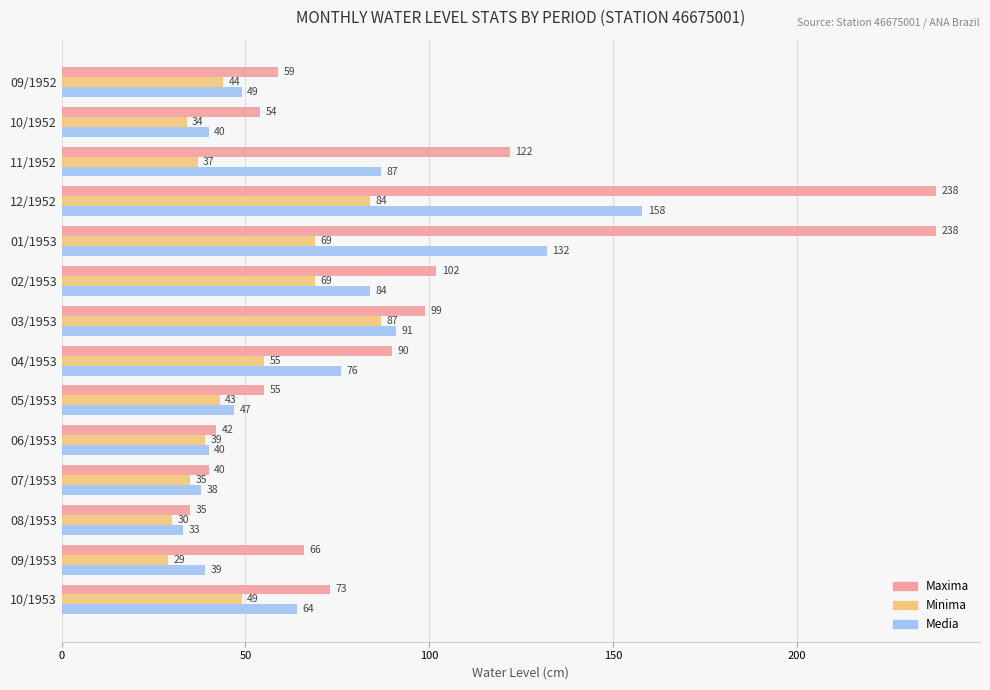

Is the value of Media at 03/1953 greater than the value of Minima at 01/1953?

Yes